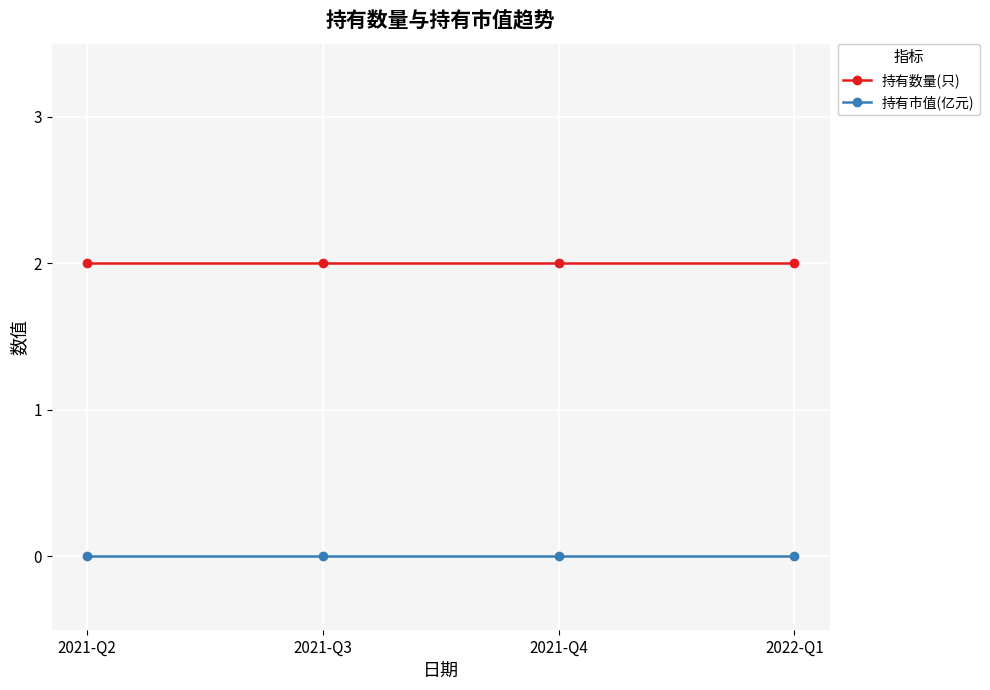

Does the chart display data point markers on the line(s)?

Yes